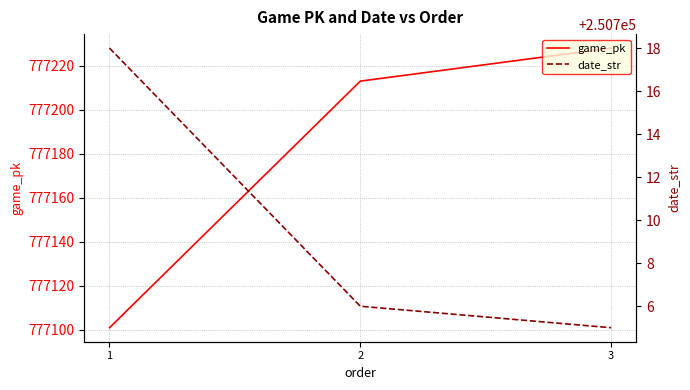

What are all the series names shown in the legend?

game_pk, date_str